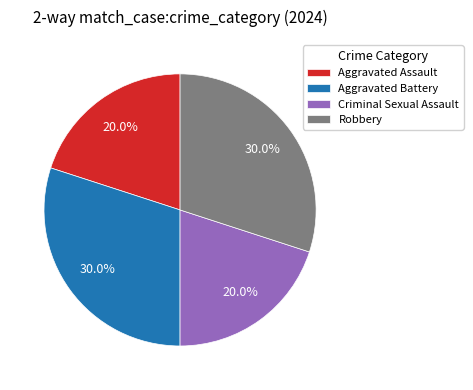

What is the ratio of the value at Aggravated Battery to the value at Robbery?

1.0